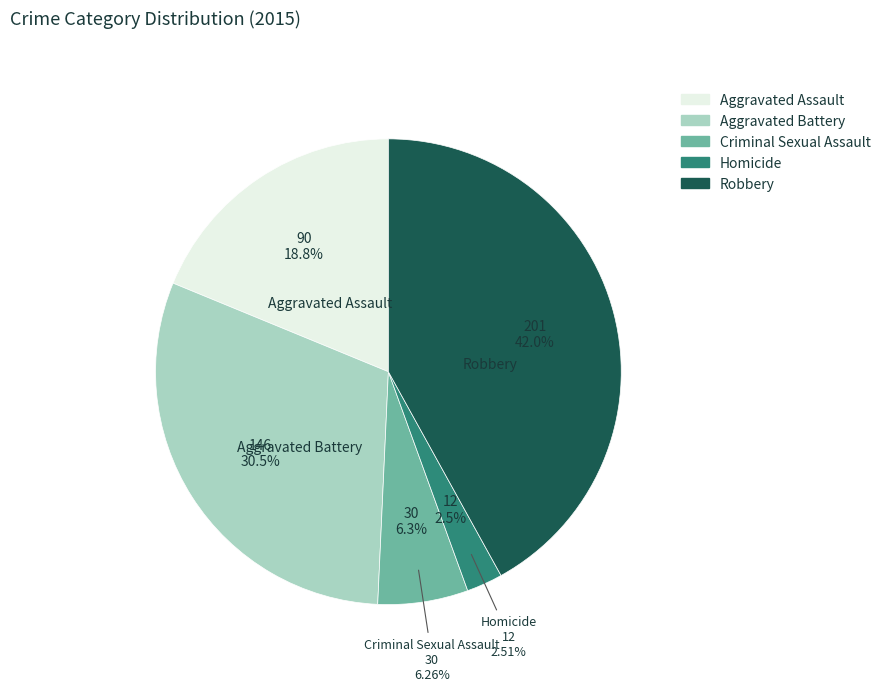

Which category has the biggest portion of the pie?

Robbery